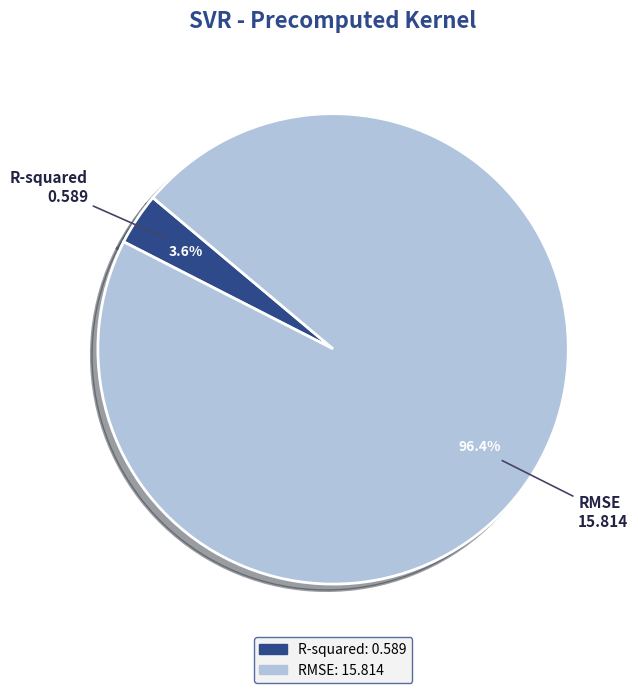

To the nearest percent, what is the difference between the R-squared and RMSE slice percentages?

93%